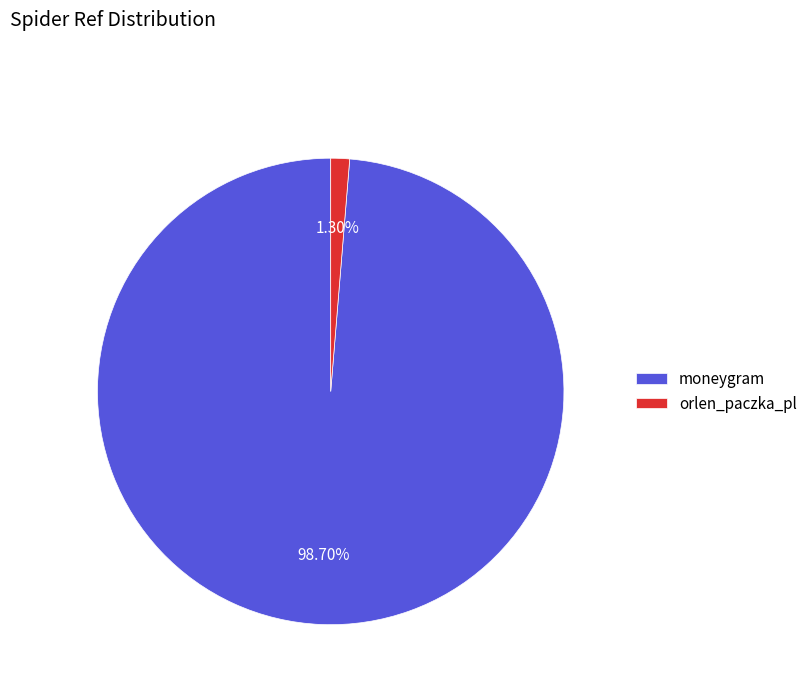

To the nearest percent, what is the average slice percentage?

50%